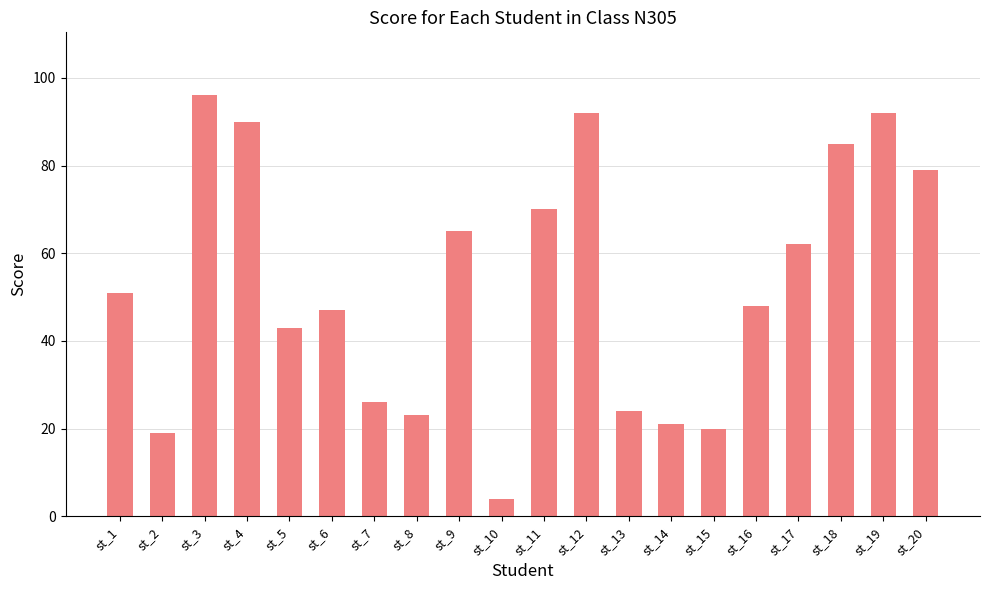

What is the value of the 1st bar from the left?

51